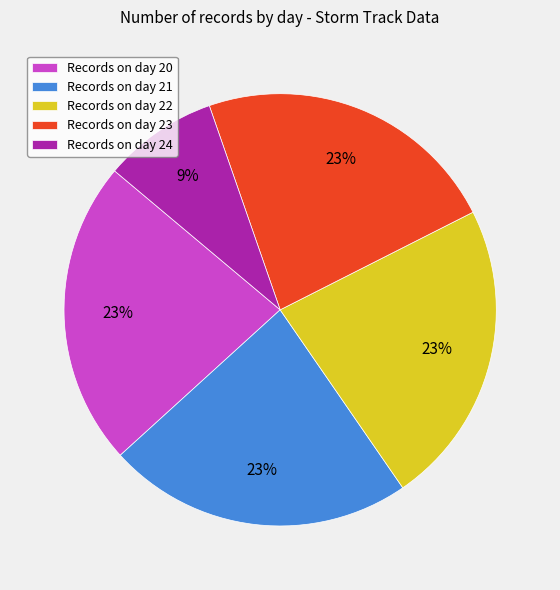

What percentage is the Records on day 24 slice, to the nearest percent?

9%